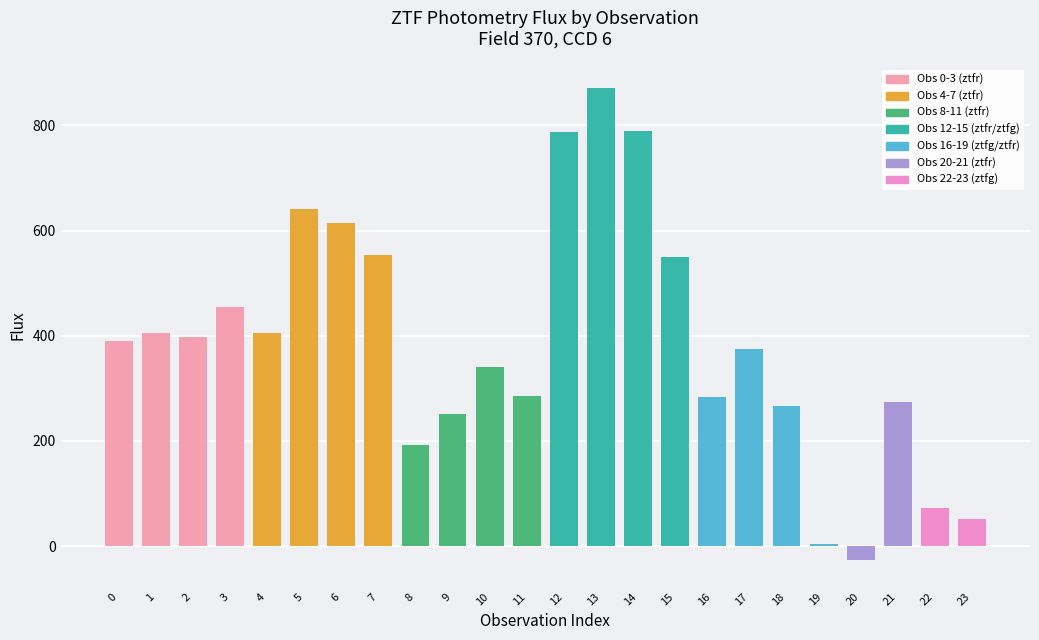

Is it true that the value at 10 is 341.0?

True